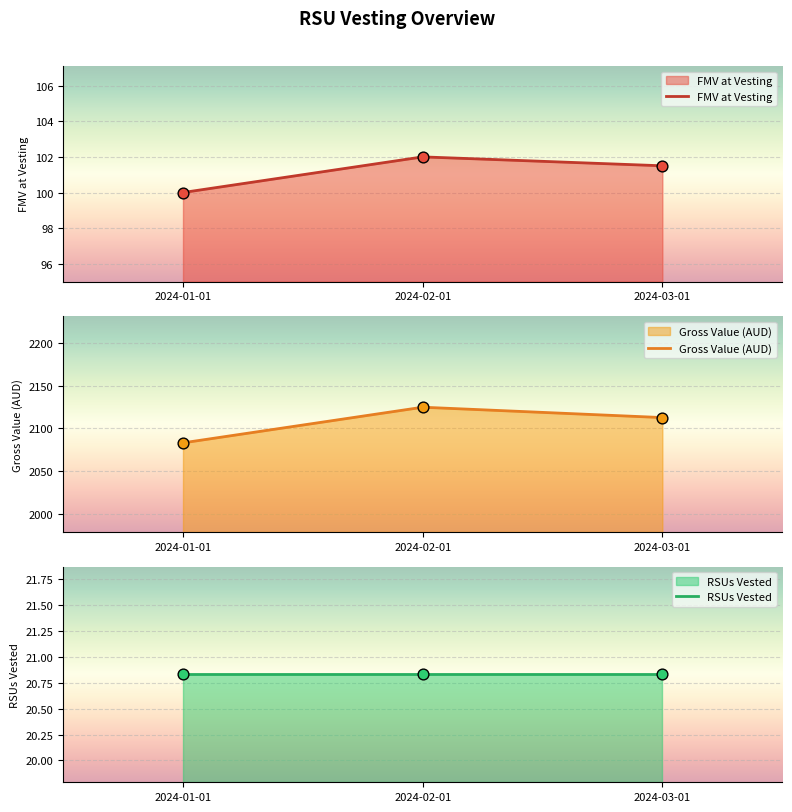

At how many categories does at least one series exceed 1522?

3